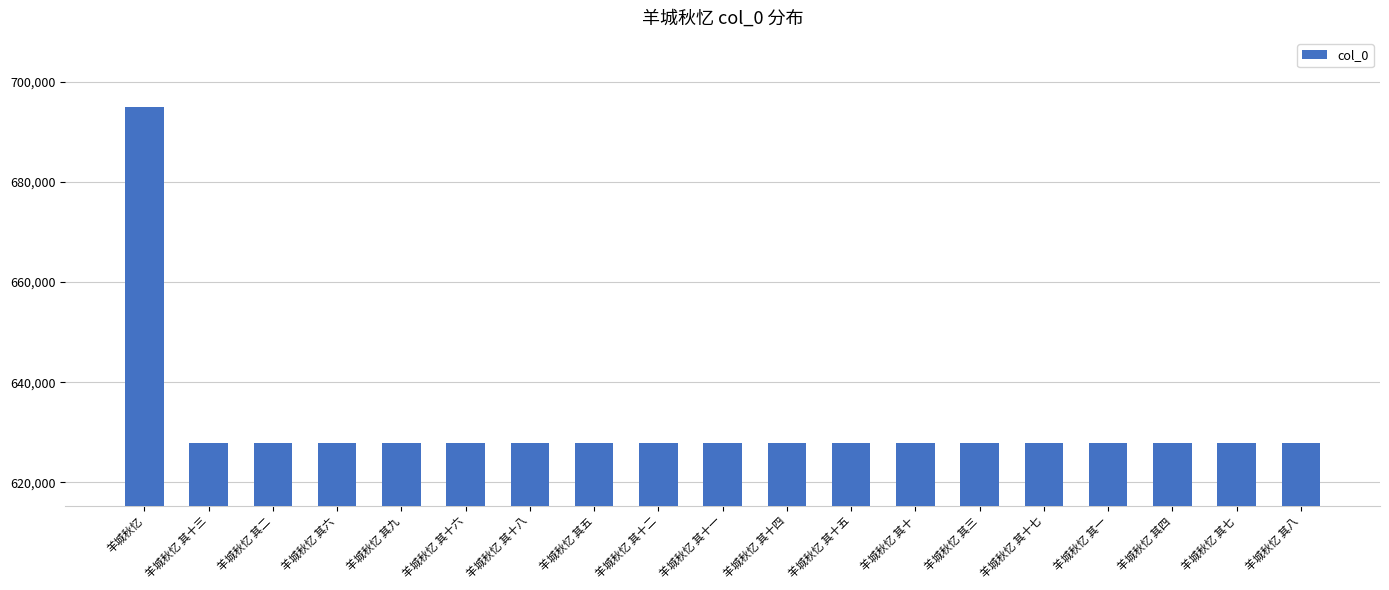

Read the value at 羊城秋忆 其三.

627873